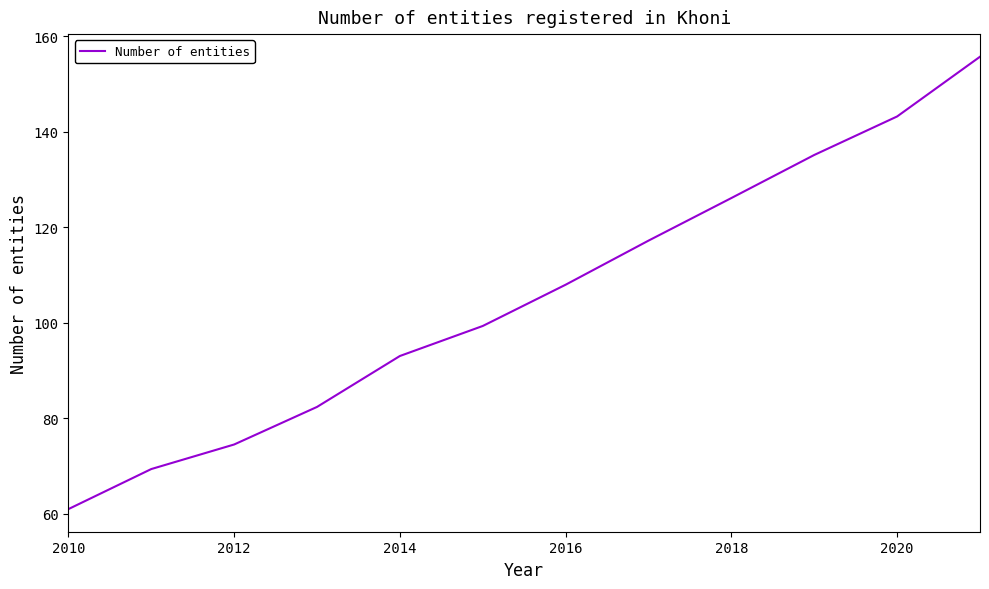

True or false: the data has more than 1 interior local peaks.

False